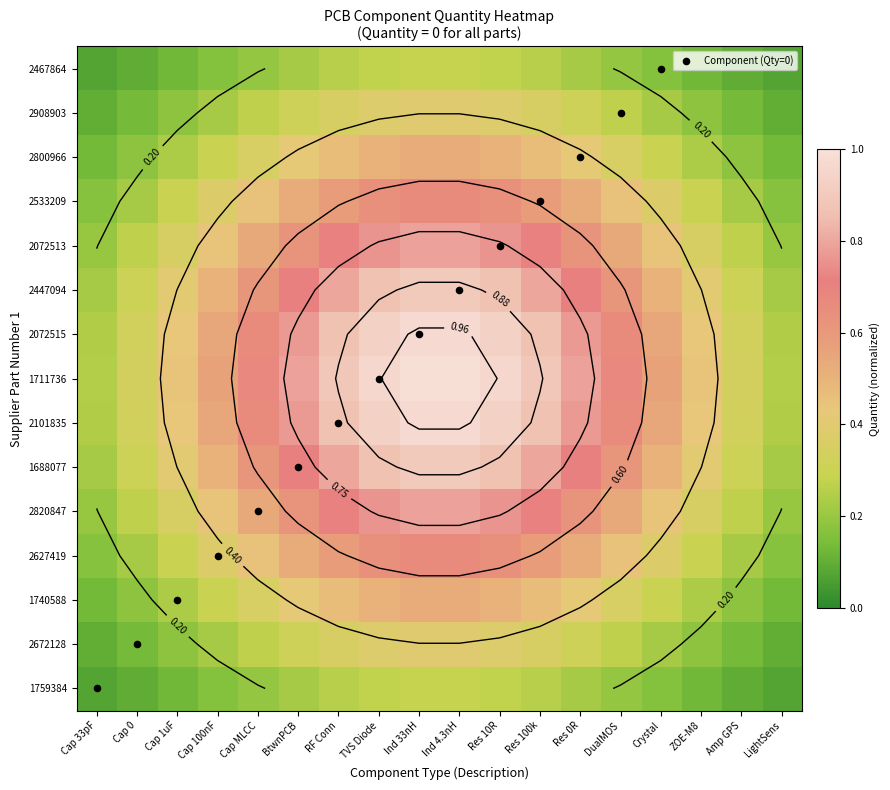

Which has a higher value, Res 0R or Amp GPS?

Res 0R